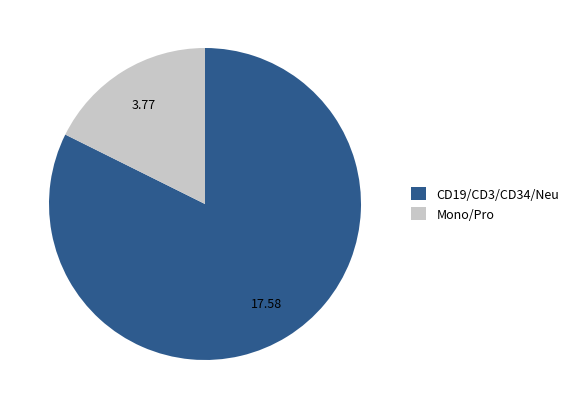

Which has a higher value, CD19/CD3/CD34/Neu or Mono/Pro?

CD19/CD3/CD34/Neu